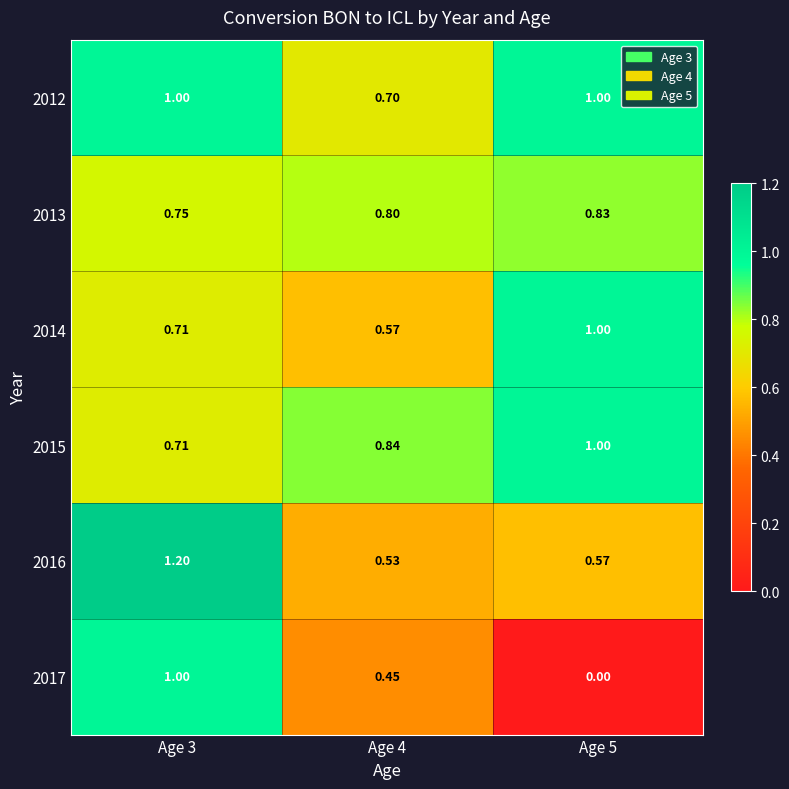

Is the value of 2013 at Age 3 greater than the value of 2017 at Age 3?

No